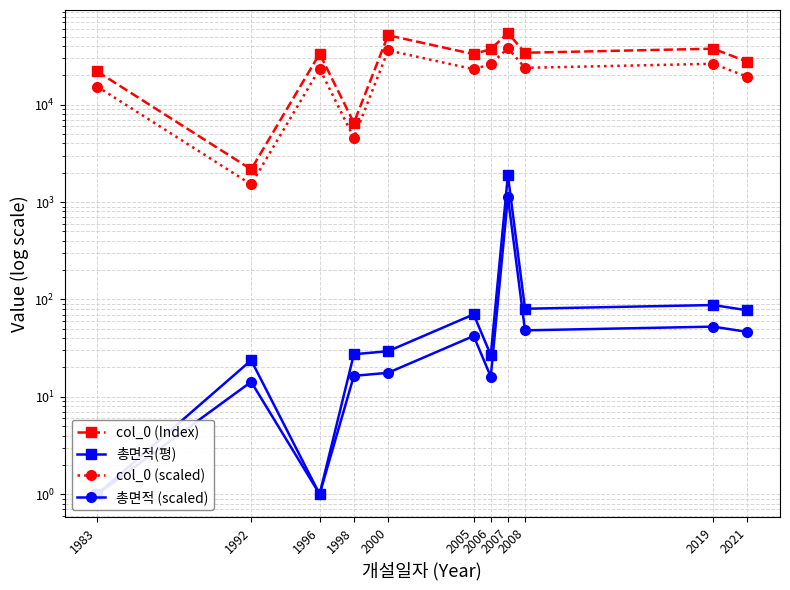

Does the chart display data point markers on the line(s)?

Yes